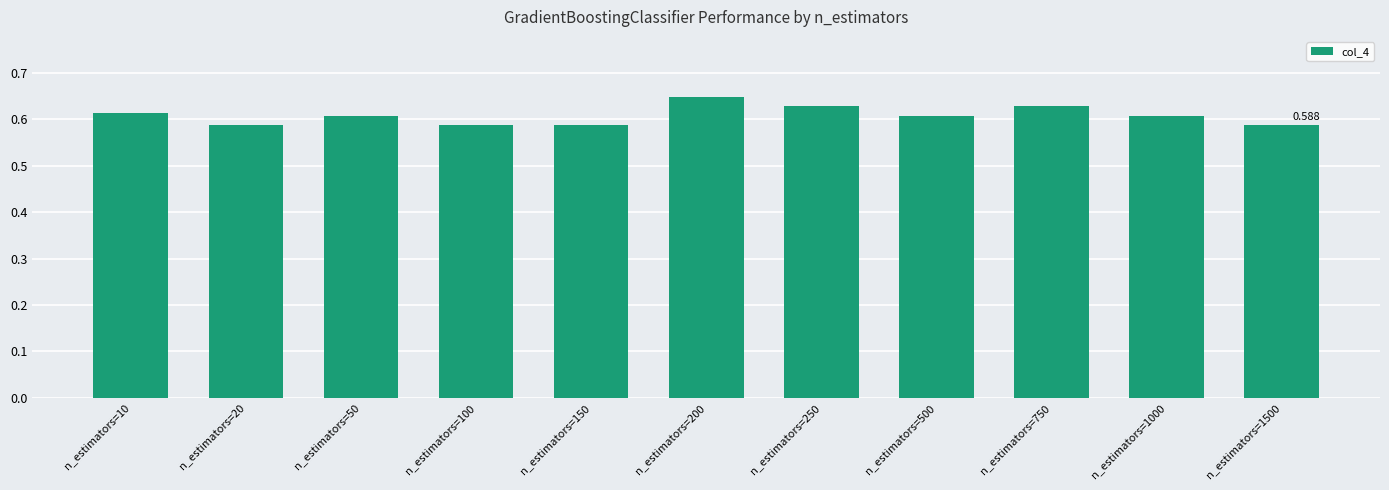

How many distinct data groups are displayed?

1